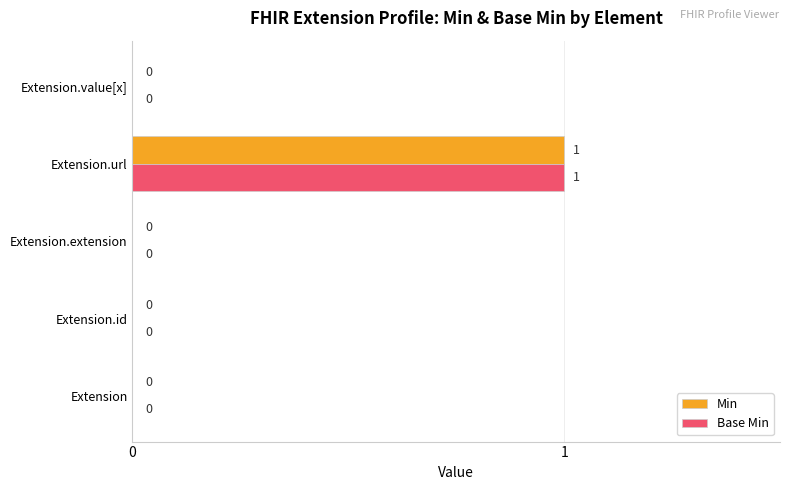

At which category is the sum across all series the highest?

Extension.url